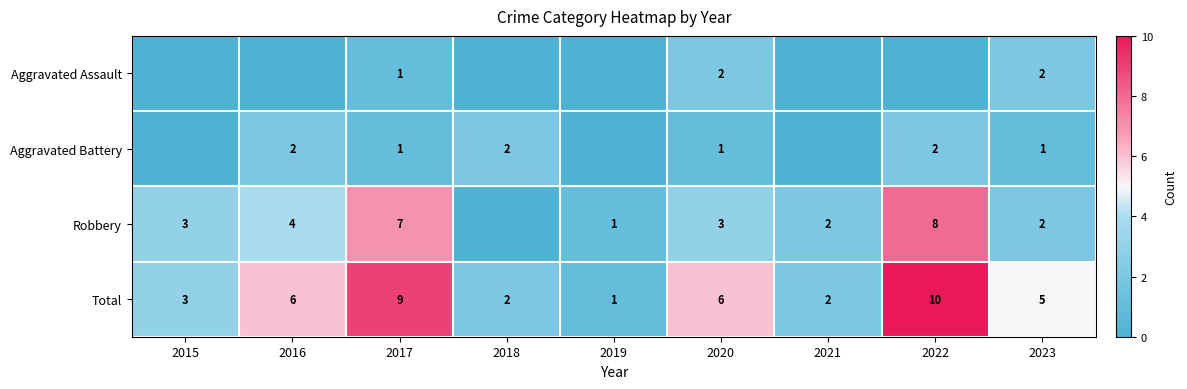

True or false: Aggravated Battery has a value of 1 at 2023.

True